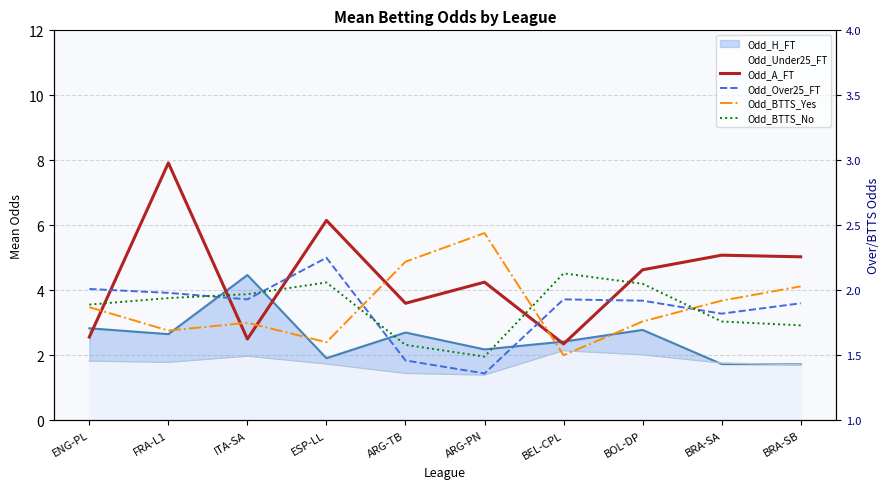

What is the label of the 8th point from the right?

ITA-SA